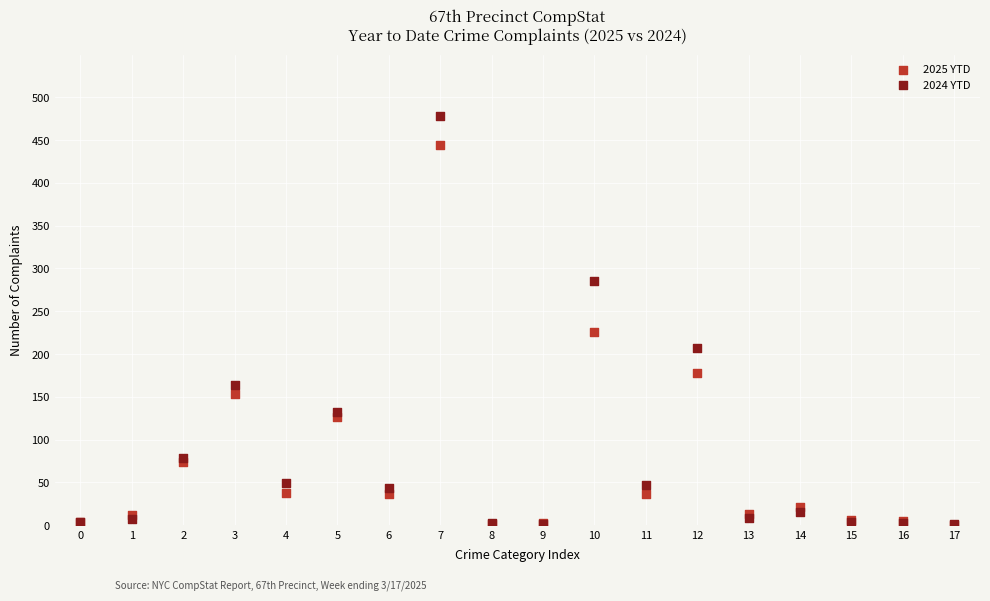

In the 2024 YTD series, what Y value is closest to 239?

207